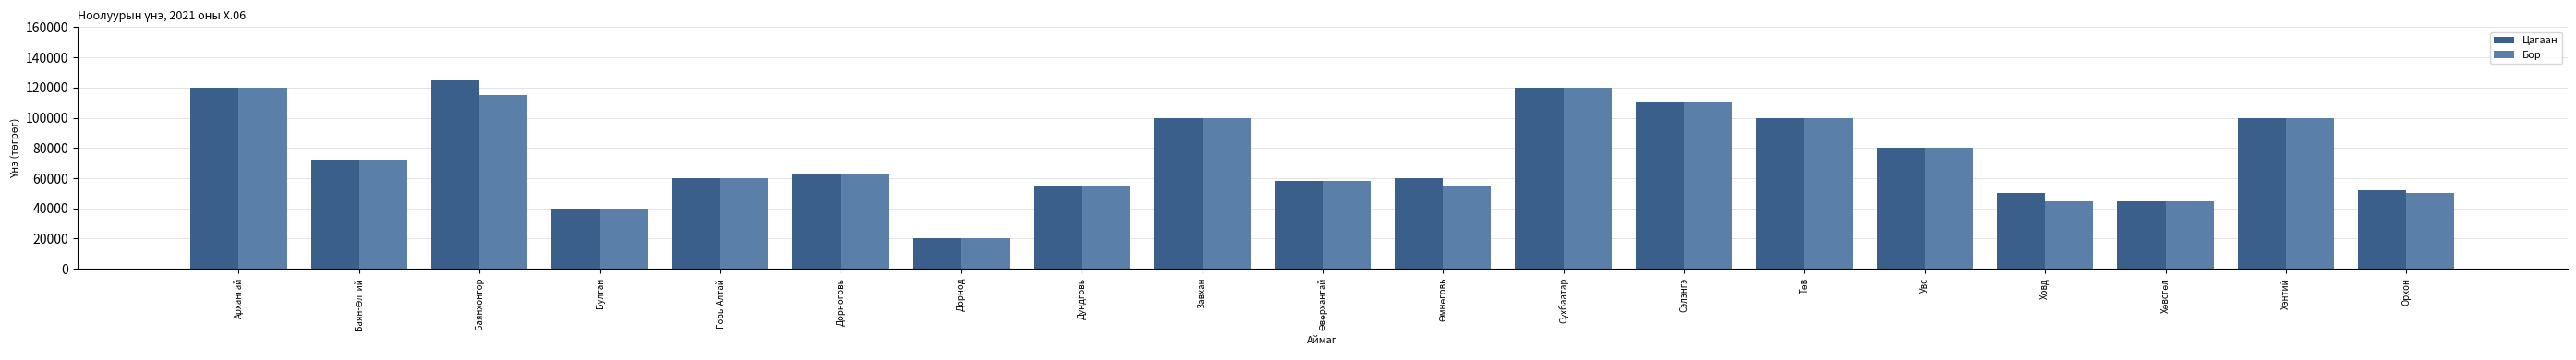

At how many categories does at least one series exceed 86793?

7